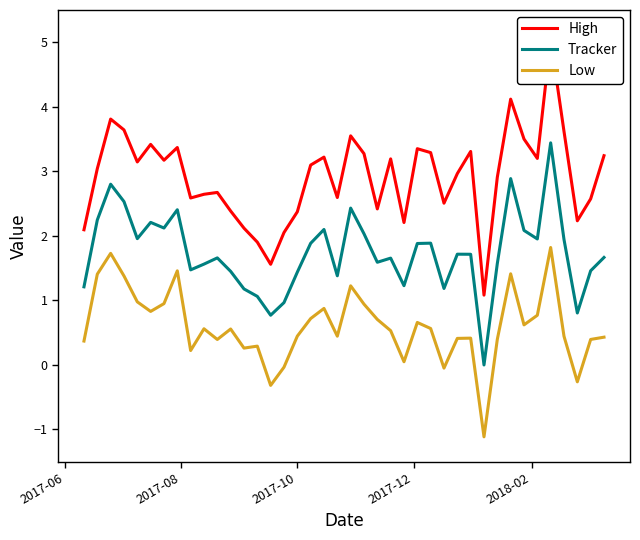

At how many categories does at least one series exceed 0?

40